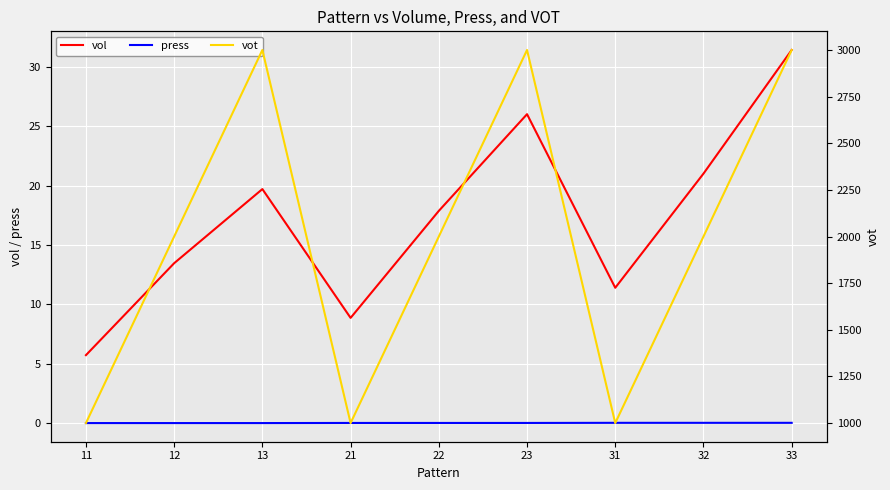

Is the value of vot at 12 greater than the value of vol at 21?

Yes